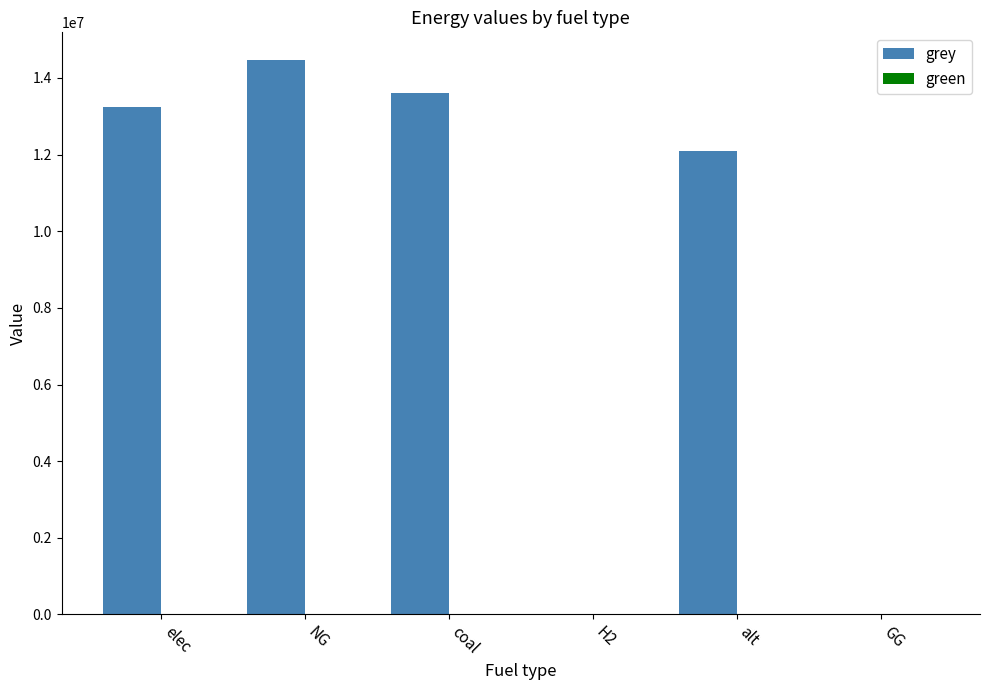

Reading left to right, list all the values displayed in this chart.

elec=13244910.4	NG=14466386.3	coal=13596582.6	H2=0.0	alt=12083802.7	GG=0.0